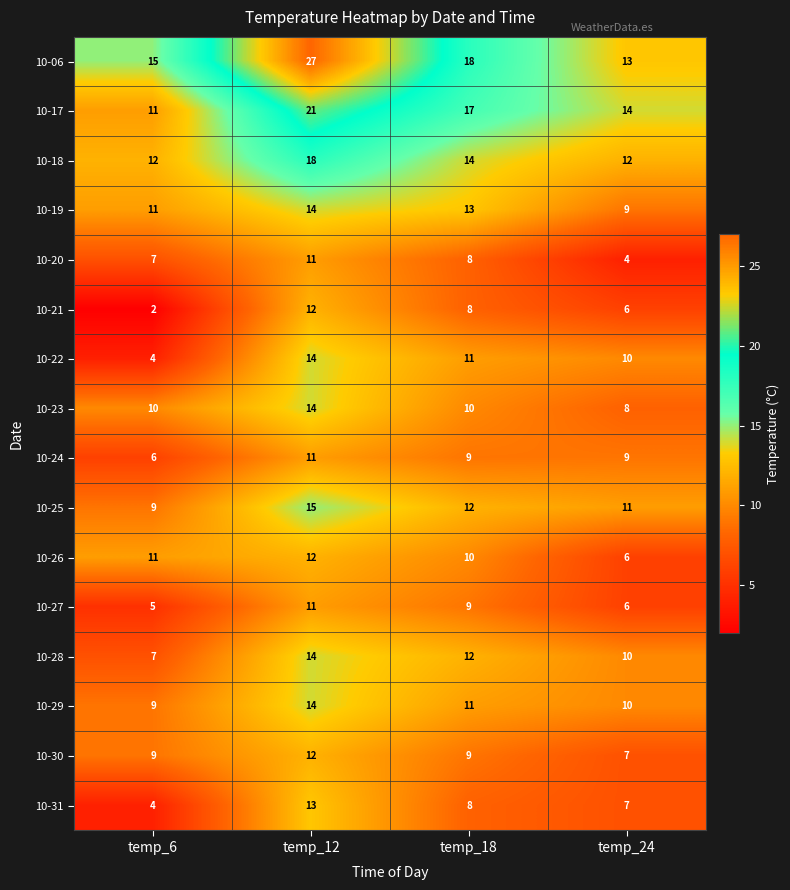

Is it true that 10-19 equals 14 at temp_12?

True